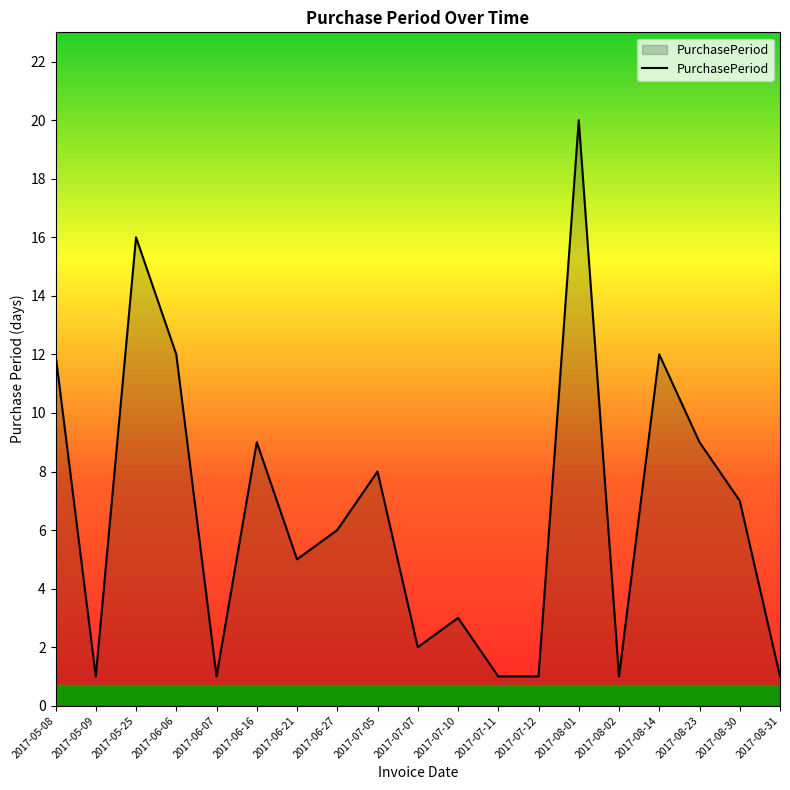

How many values are below 6?

9